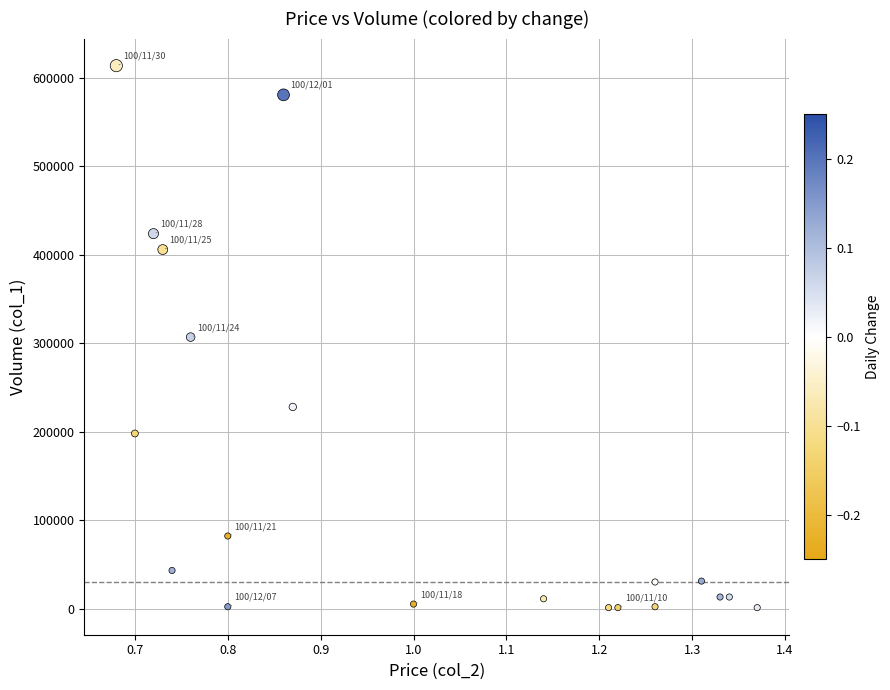

What is the range of Y values (max minus min)?

613000